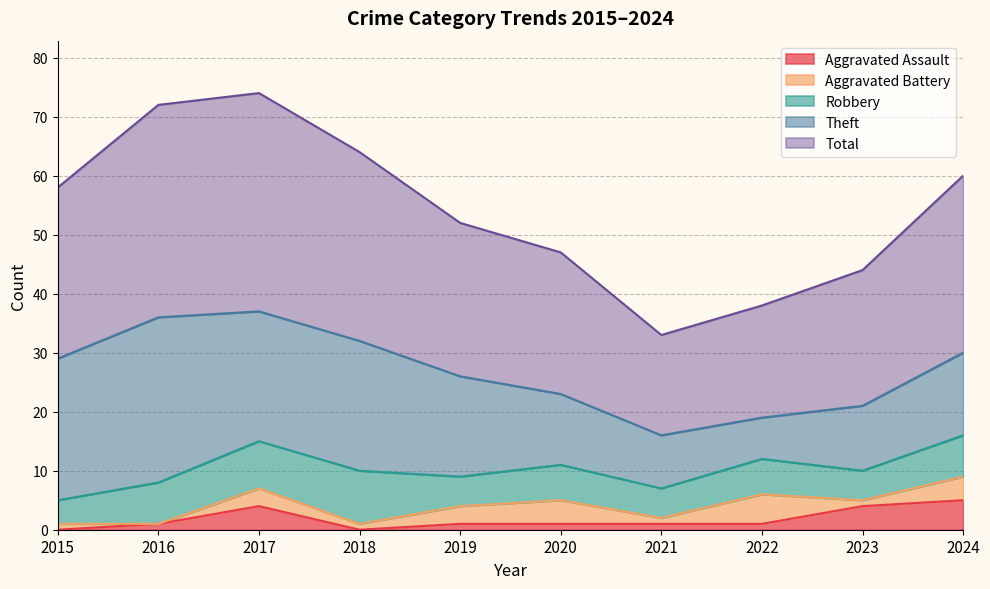

What is the value of the Aggravated Assault point at the 10th from the left?

5